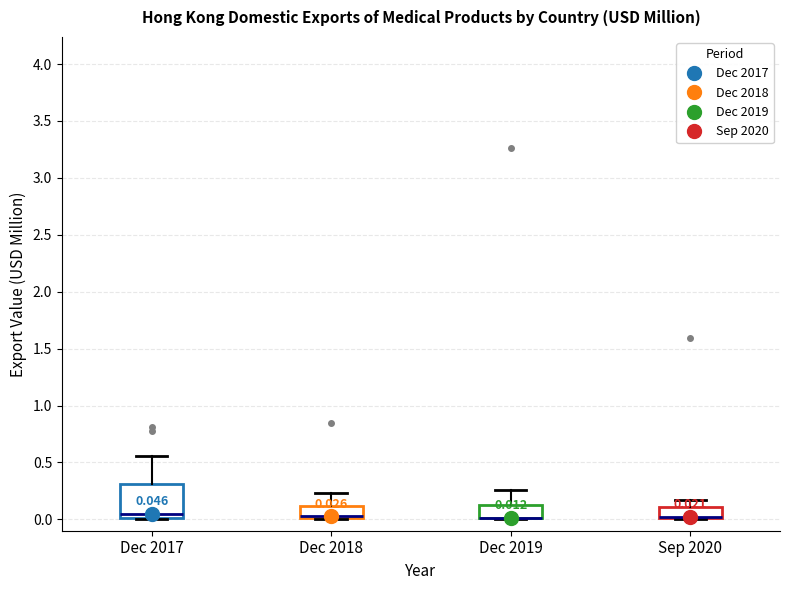

Which box is the tallest, from its lower edge to its upper edge?

Dec 2017